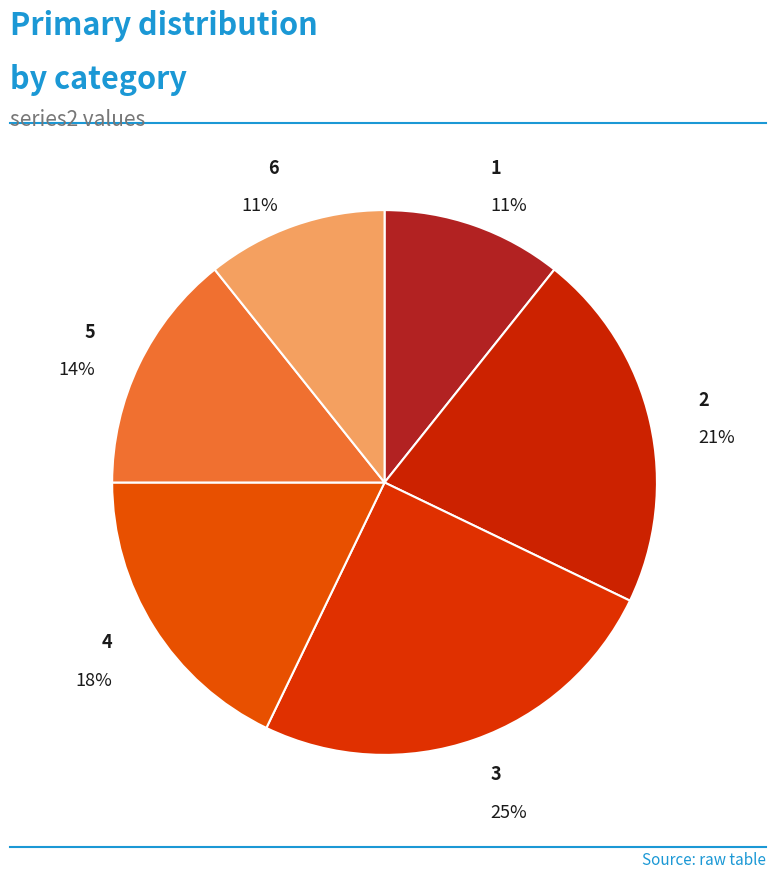

To the nearest percent, what is the difference between the largest and smallest slice percentages?

14%